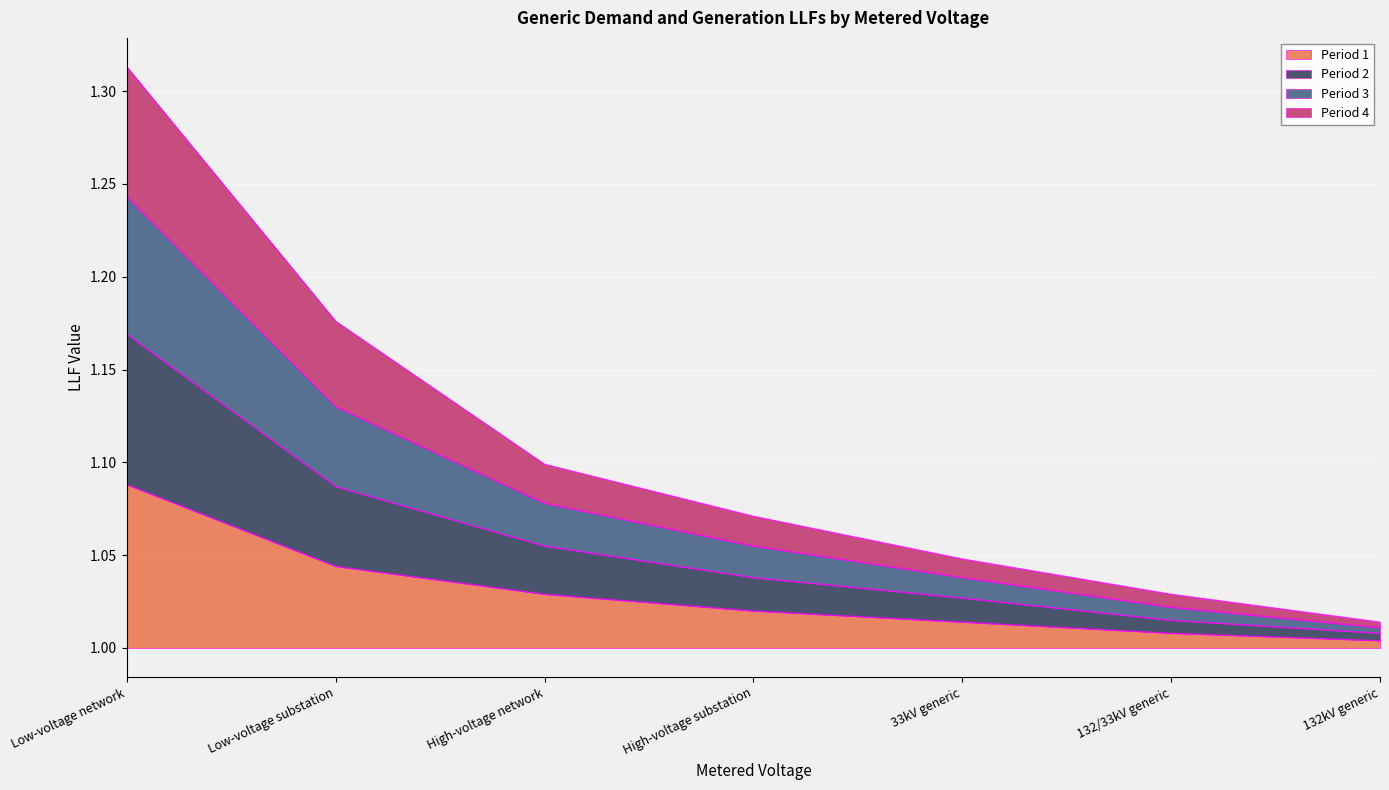

Which series has the widest spread of values?

Period 3